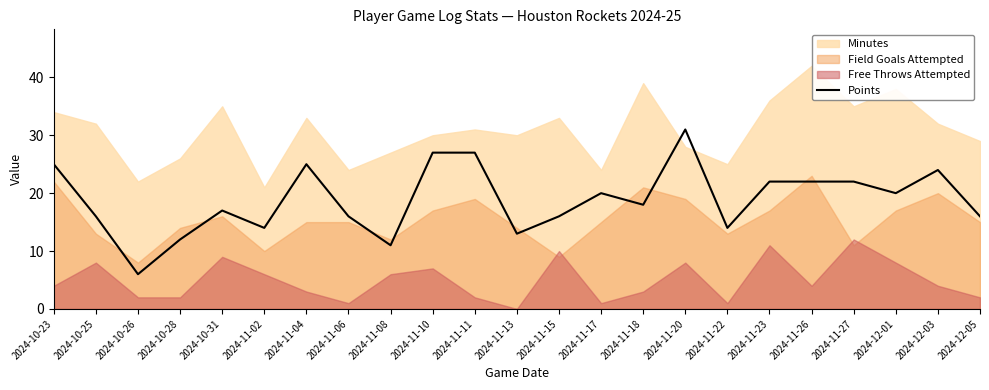

At which category does the data reach its first local peak?

2024-10-31